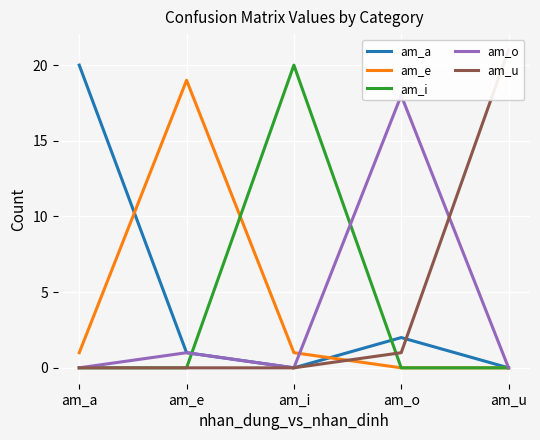

Which series has the largest total across all categories?

am_a